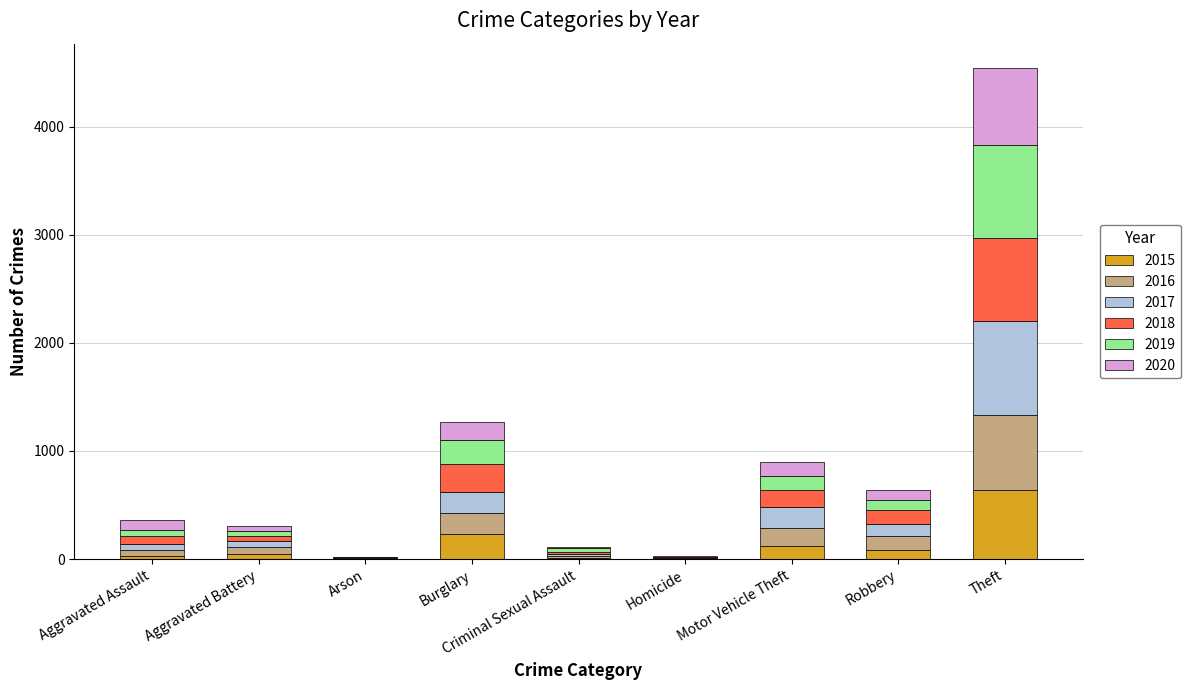

How many categories are shown in the chart?

9